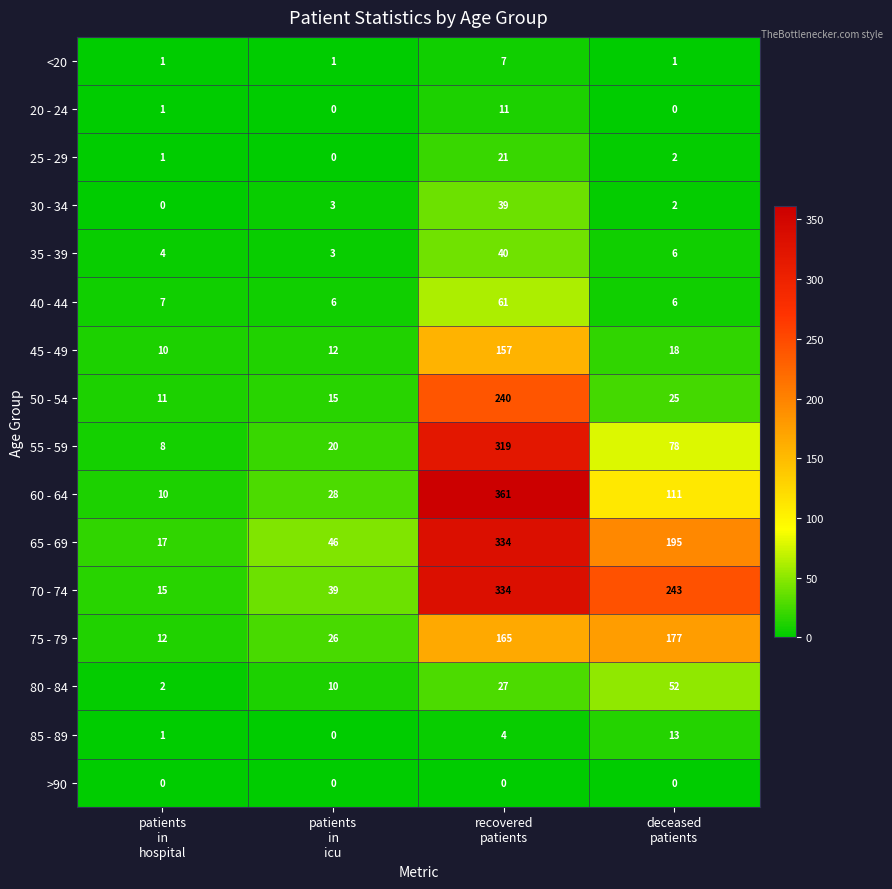

What is the minimum value for 35 - 39?

3